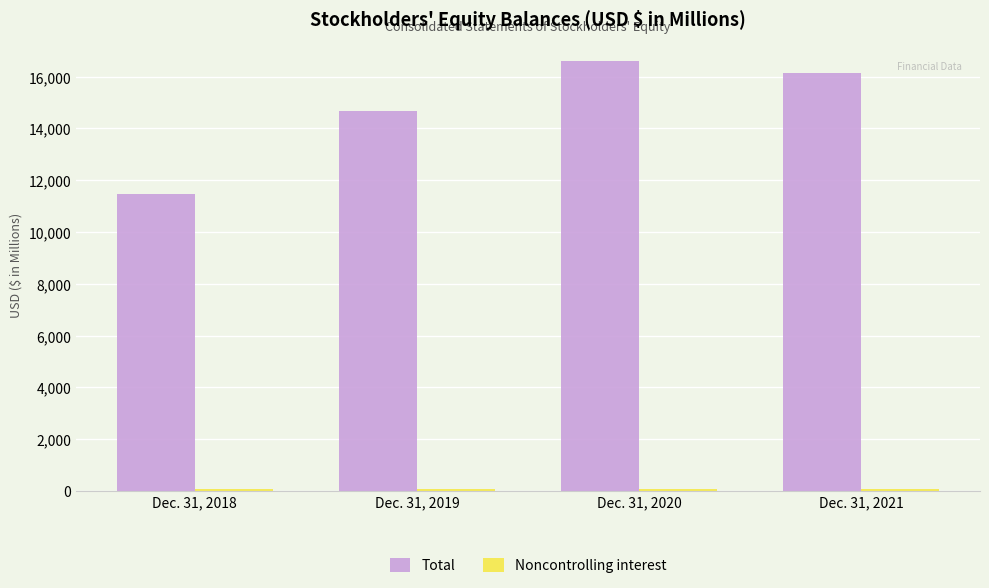

At how many categories does at least one series exceed 792?

4